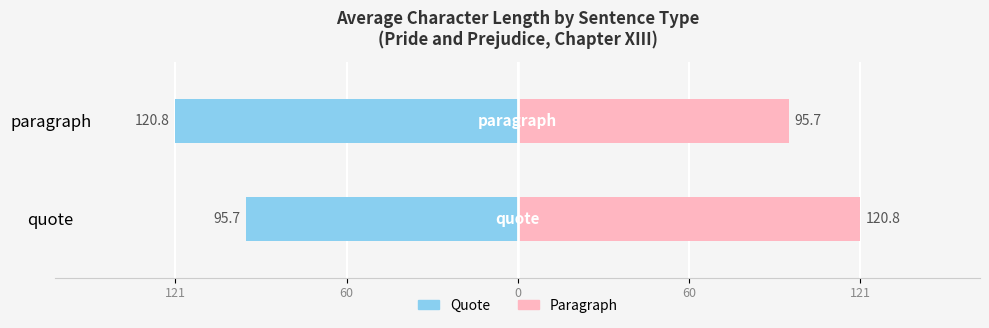

Is it true that Quote avg length equals -198.9 at paragraph?

False